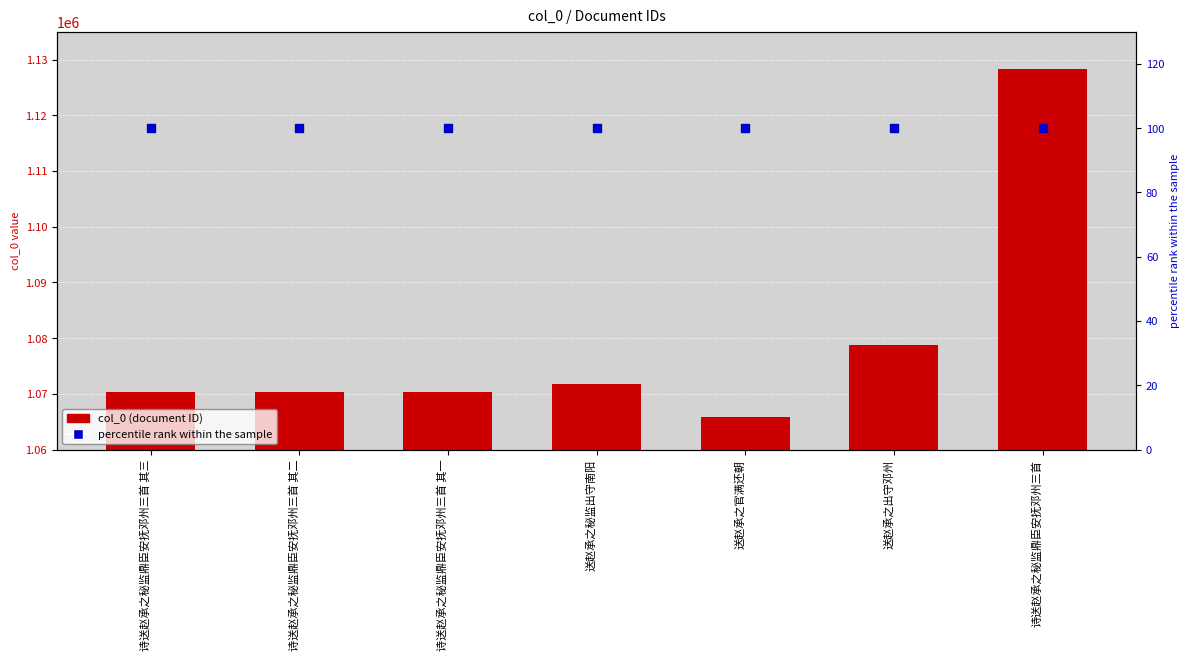

At how many categories does at least one series exceed 9236?

7